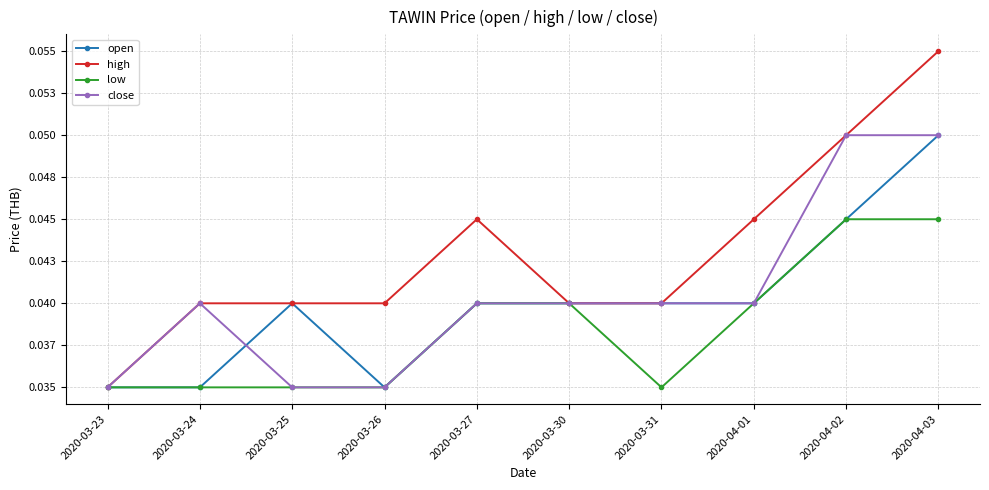

Is this an area chart (filled region under the line)?

No